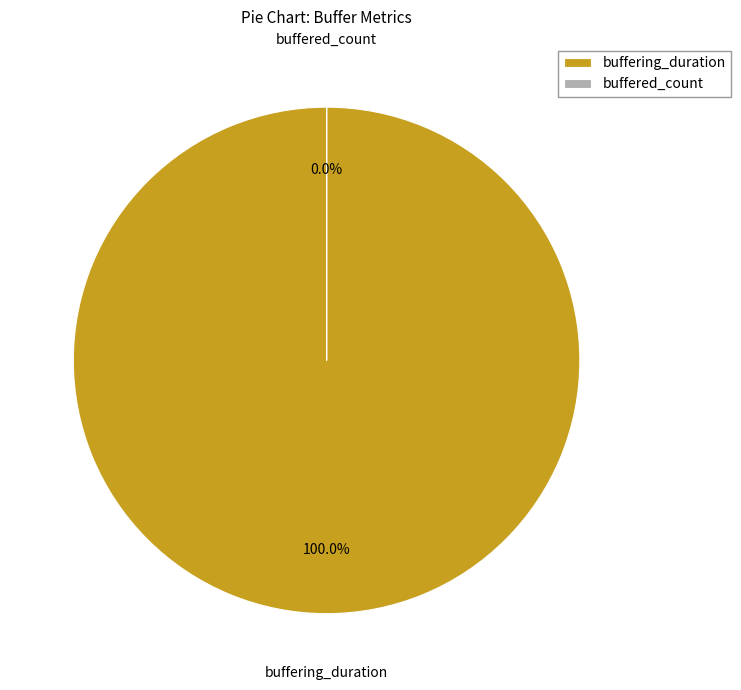

To the nearest percent, what is the difference between the largest and smallest slice percentages?

100%